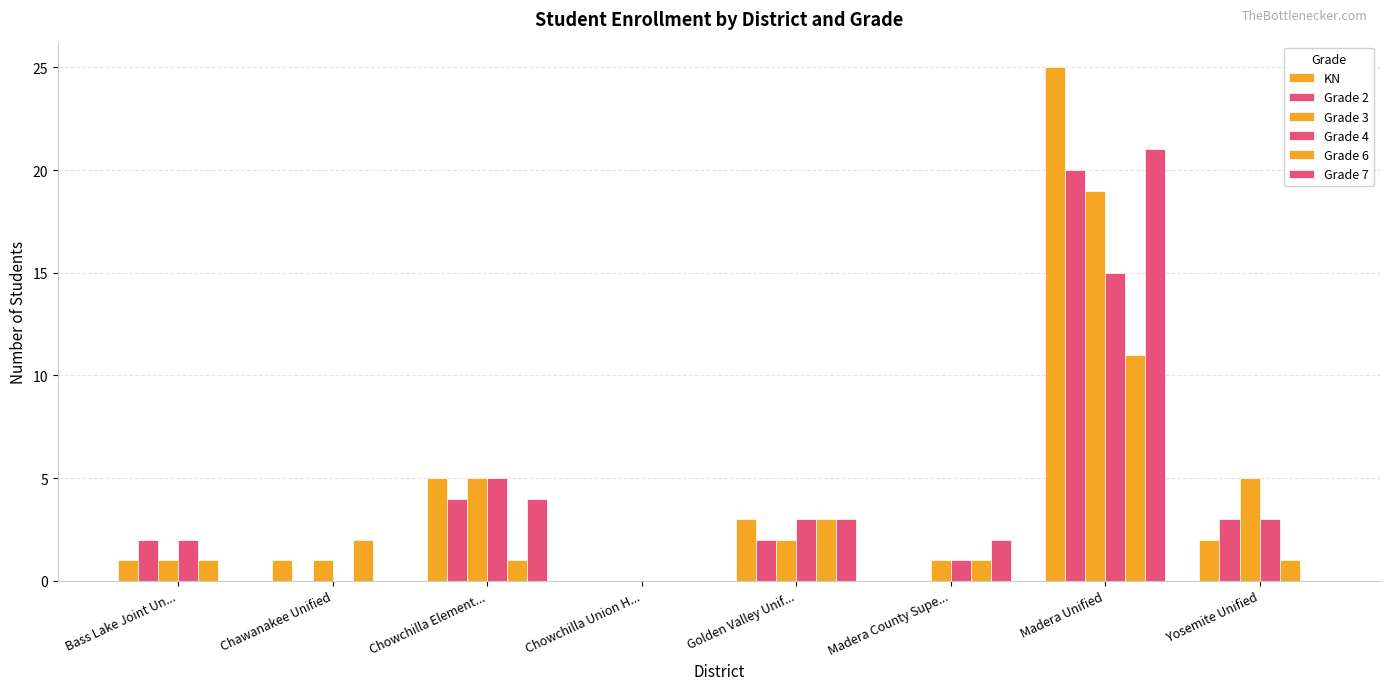

How many groups of bars are there?

8